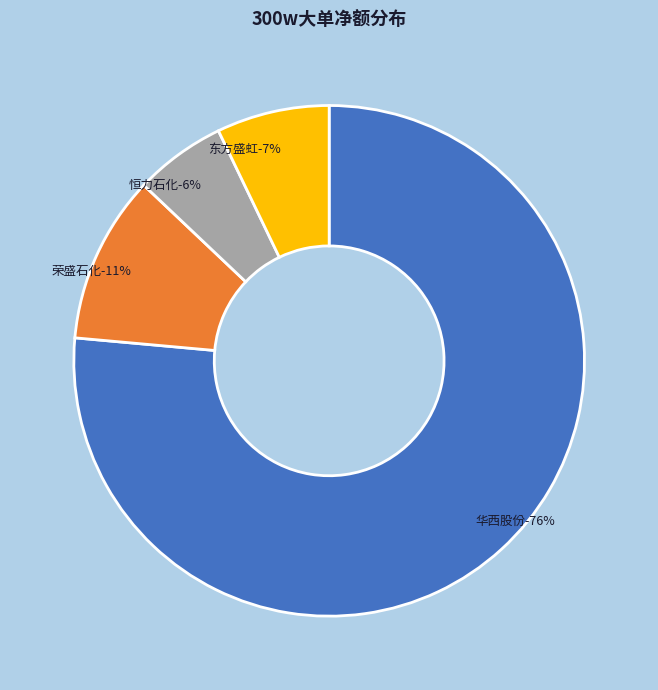

Between 华西股份 and 荣盛石化, which is larger?

华西股份